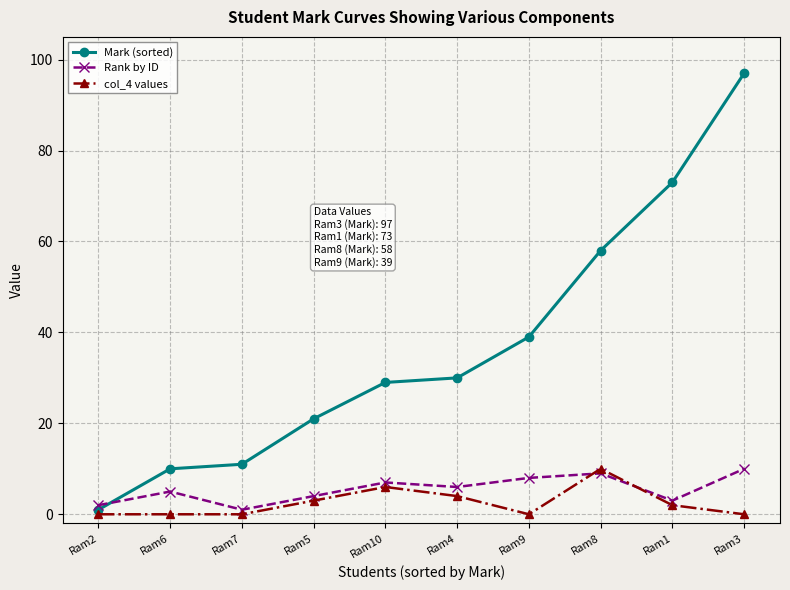

At which label does Mark (sorted) reach its minimum?

Ram2